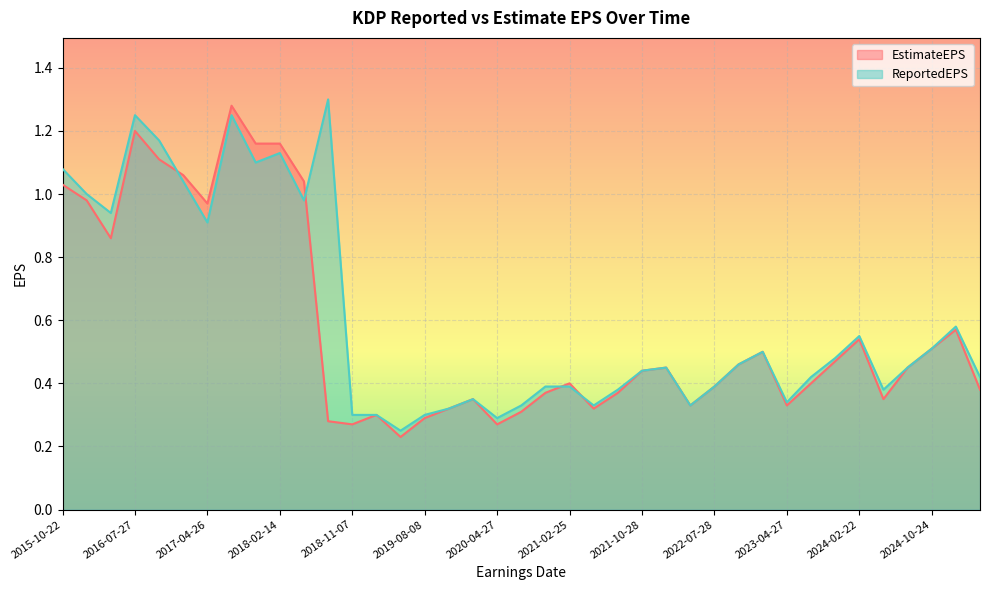

Rank the series by their maximum value, from highest to lowest.

ReportedEPS, EstimateEPS